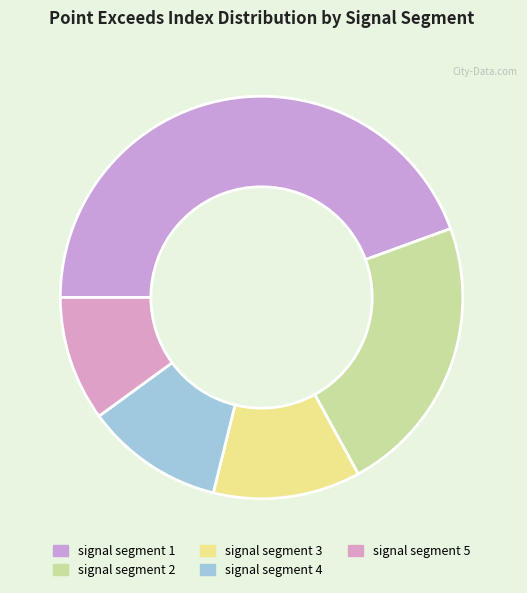

The signal segment 5 slice represents 25% of the pie. True or false?

False